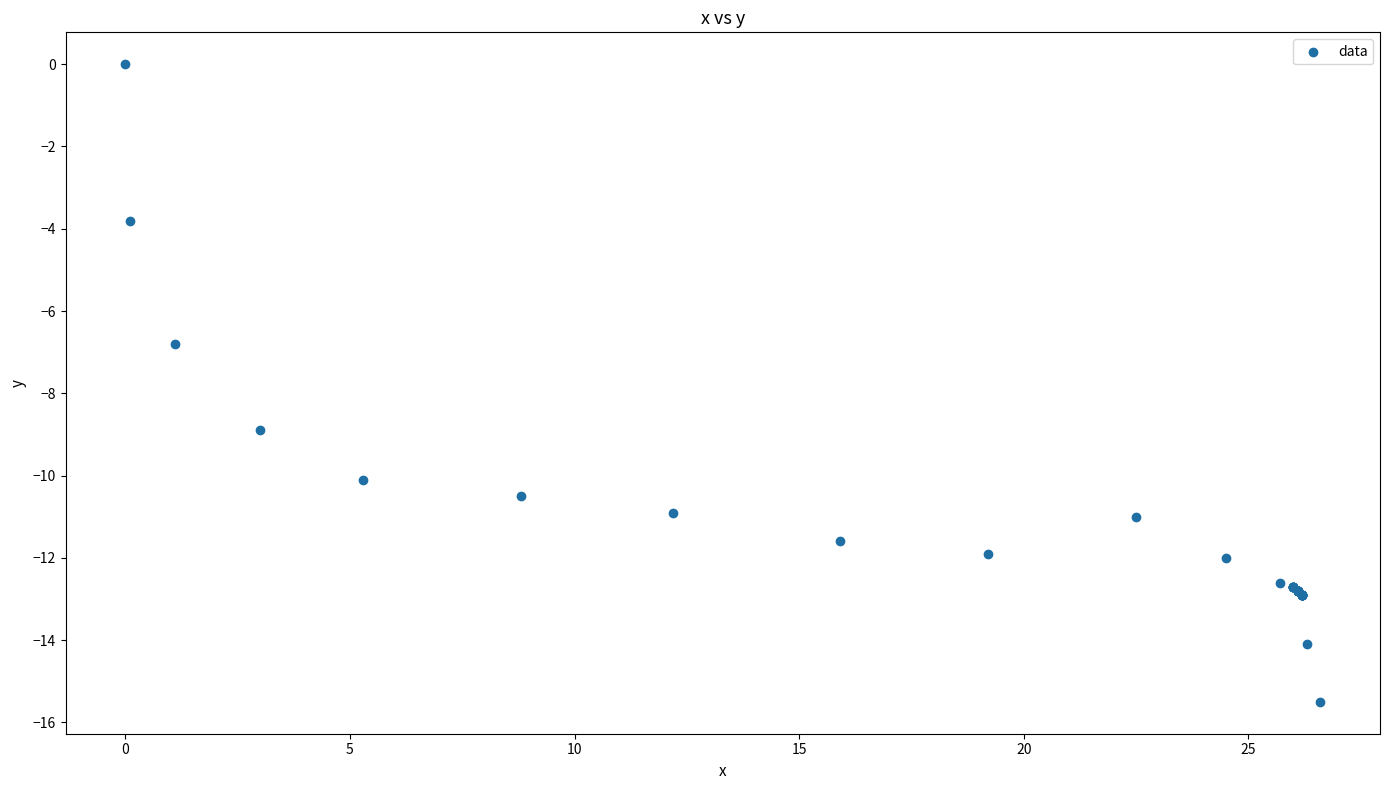

What Y value in the scatter plot is closest to -7?

-6.8